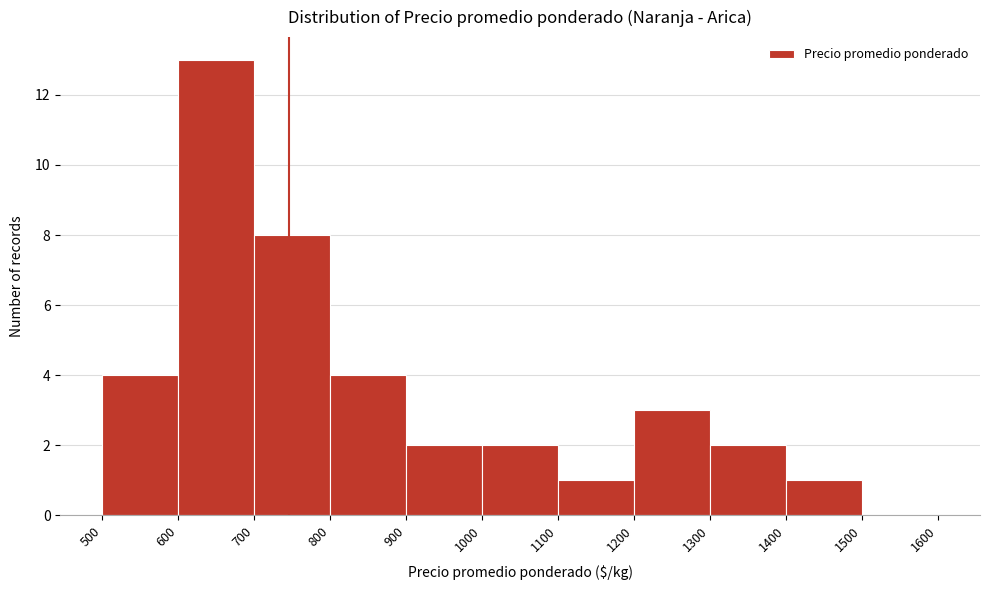

Reading left to right, list every bar in this chart as the range it spans on the x-axis followed by its height. The values are not printed on the chart, so give them approximately, as read against the axis.

500 to 600: 4
600 to 700: 13
700 to 800: 8
800 to 900: 4
900 to 1000: 2
1000 to 1100: 2
1100 to 1200: 1
1200 to 1300: 3
1300 to 1400: 2
1400 to 1500: 1
1500 to 1600: 0